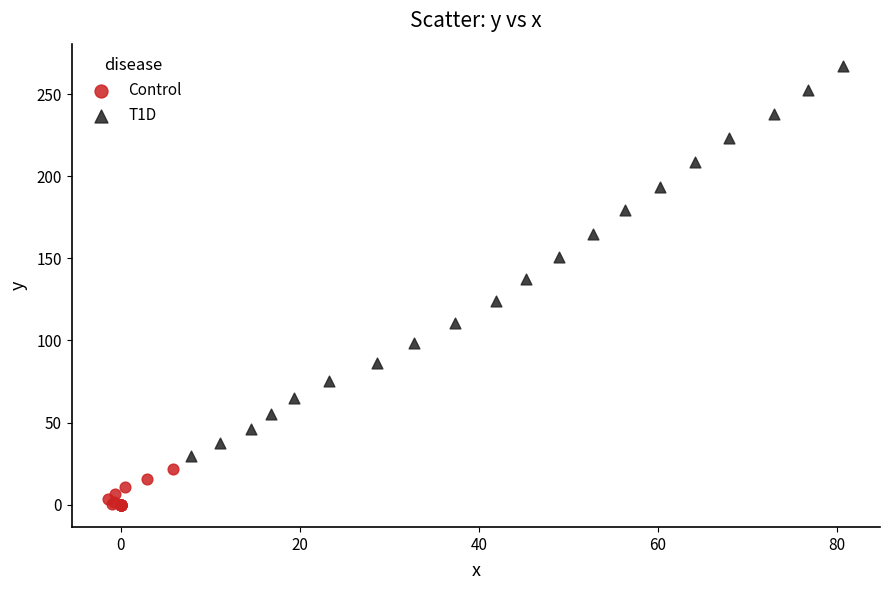

Which series has the largest Y range (max minus min)?

T1D